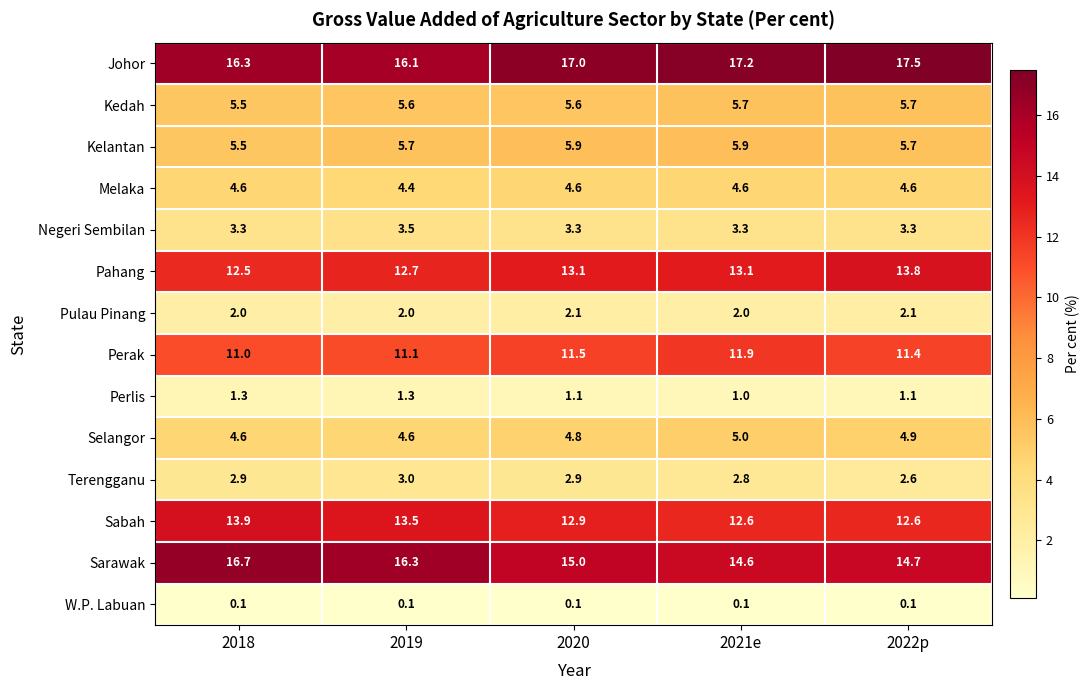

What is the difference between the highest and lowest values at 2022p?

17.4